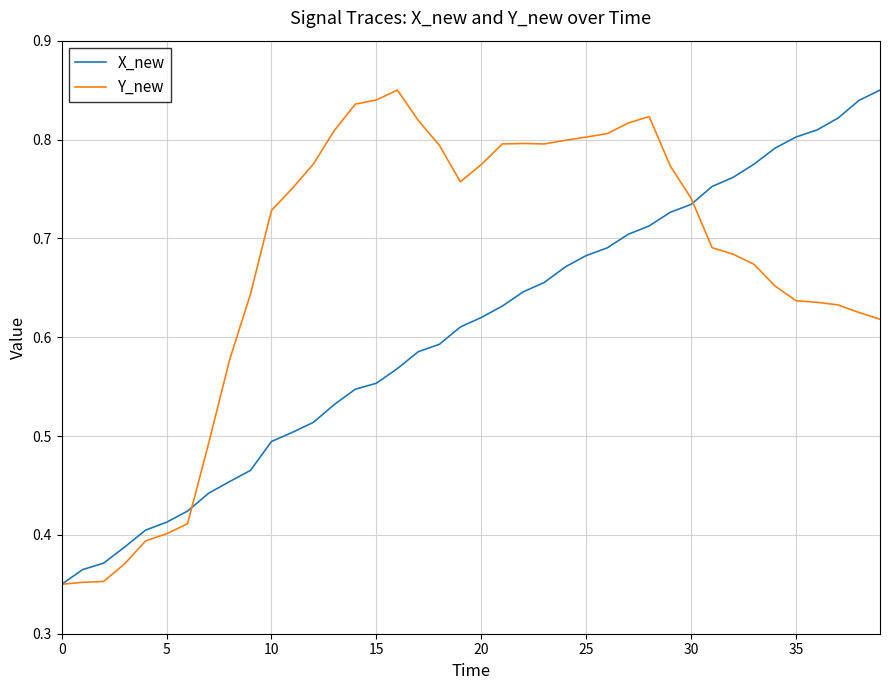

List the series in order of their overall mean, lowest first.

X_new, Y_new